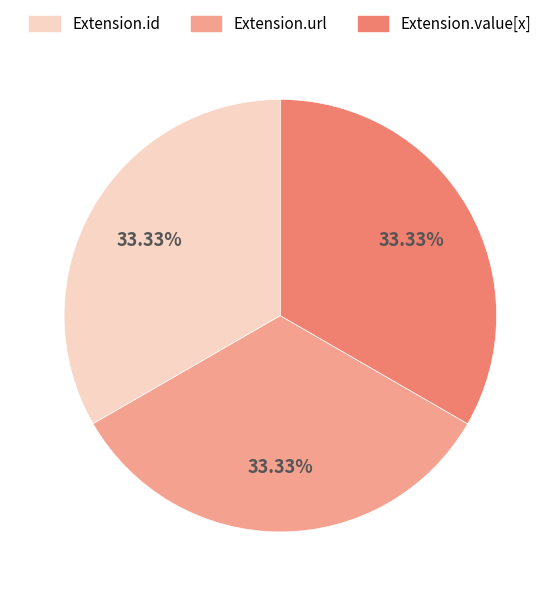

Does any single category account for the majority?

No